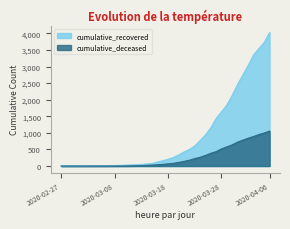

At how many categories does at least one series exceed 1177?

11